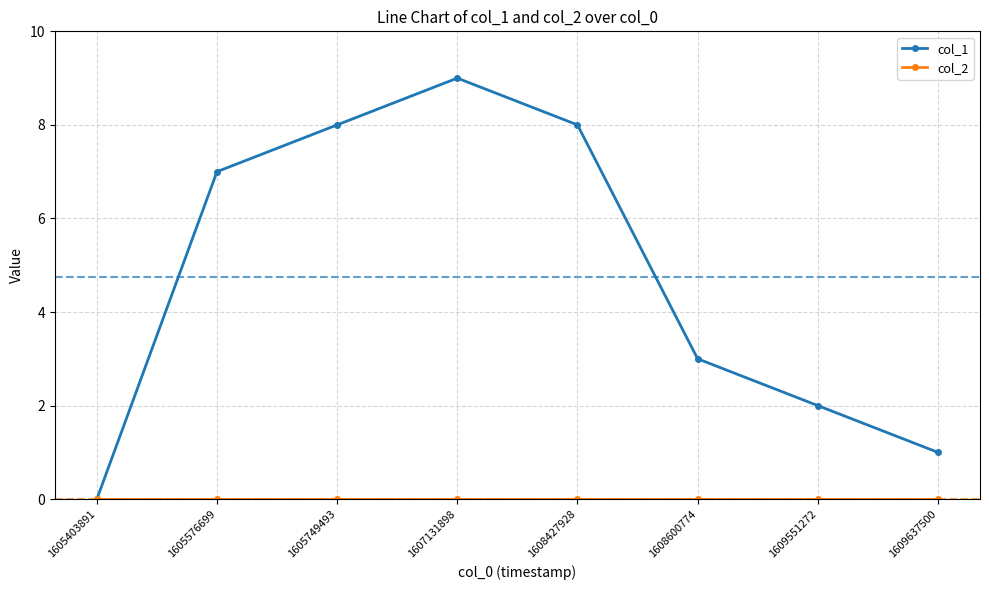

Between 1605576699 and 1609551272, which series saw the biggest shift?

col_1